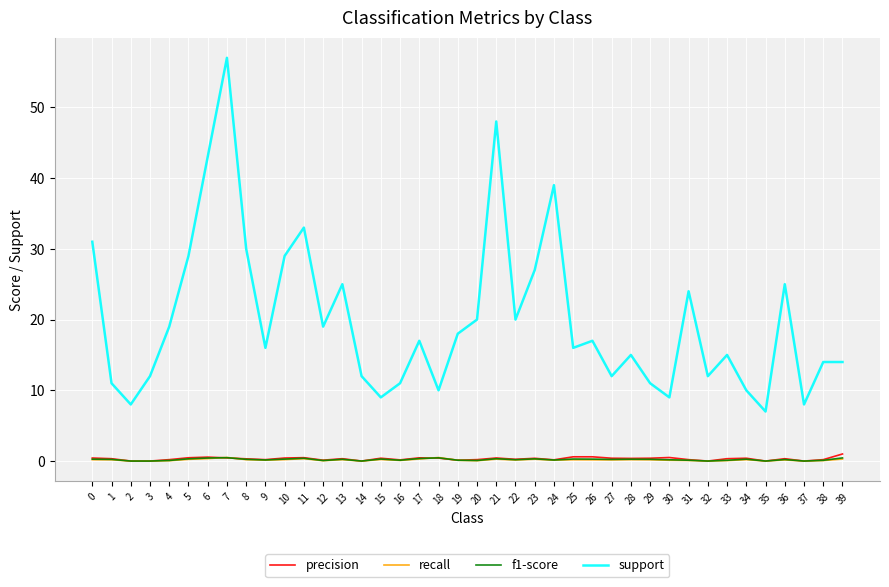

What is the average value of the recall series?

0.2